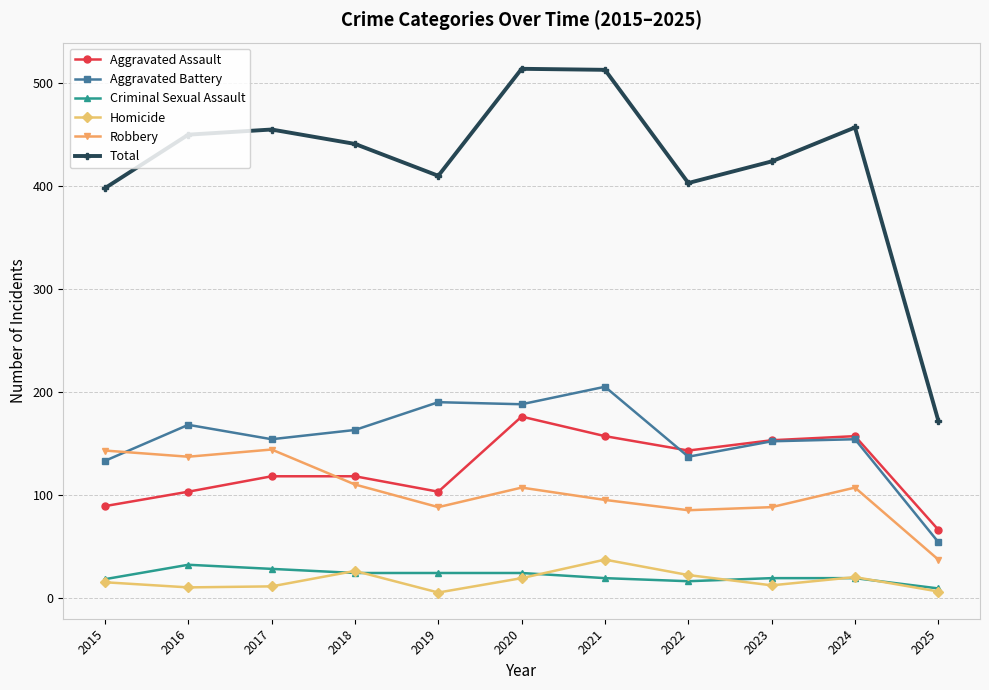

True or false: Aggravated Battery and Criminal Sexual Assault cross at least once.

False